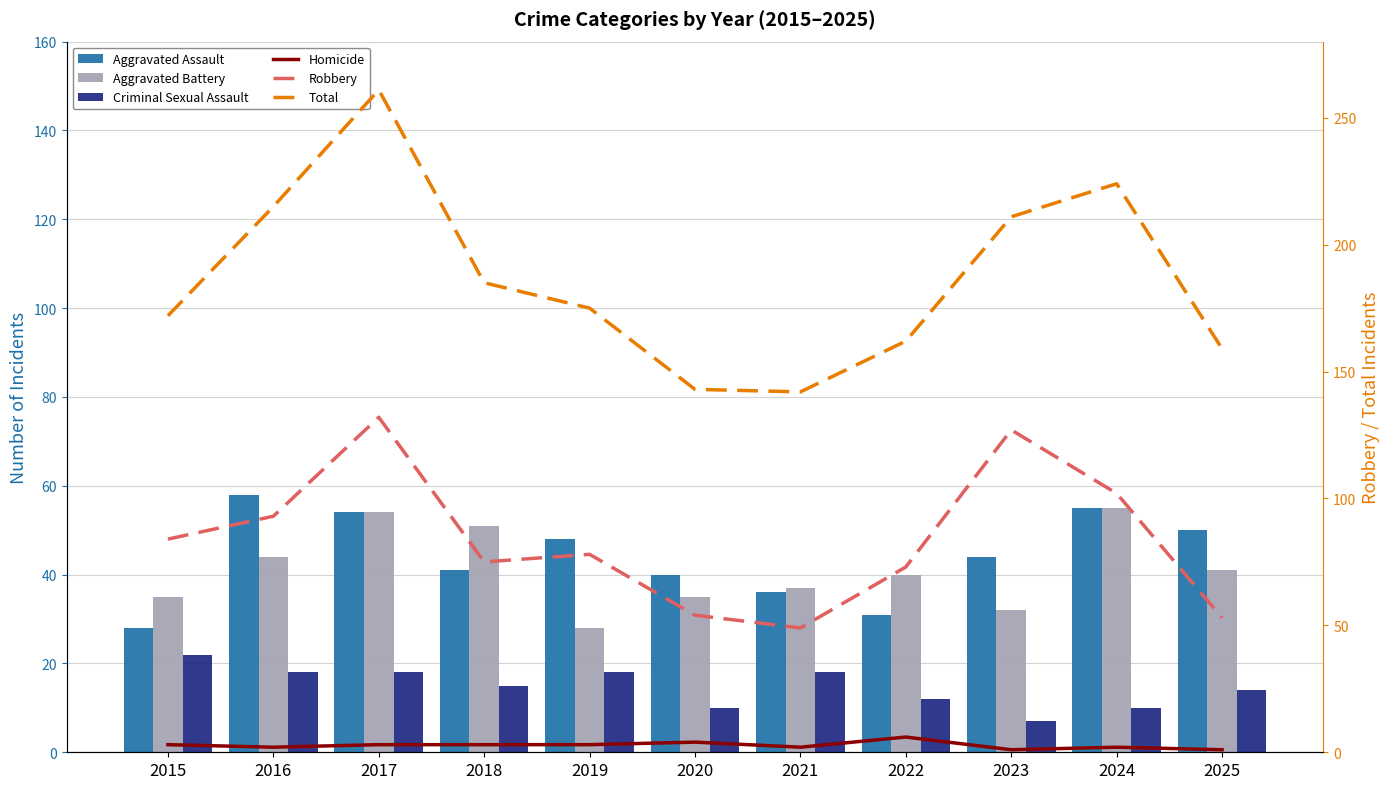

What is the value of the Aggravated Assault bar at the 4th from the left?

41